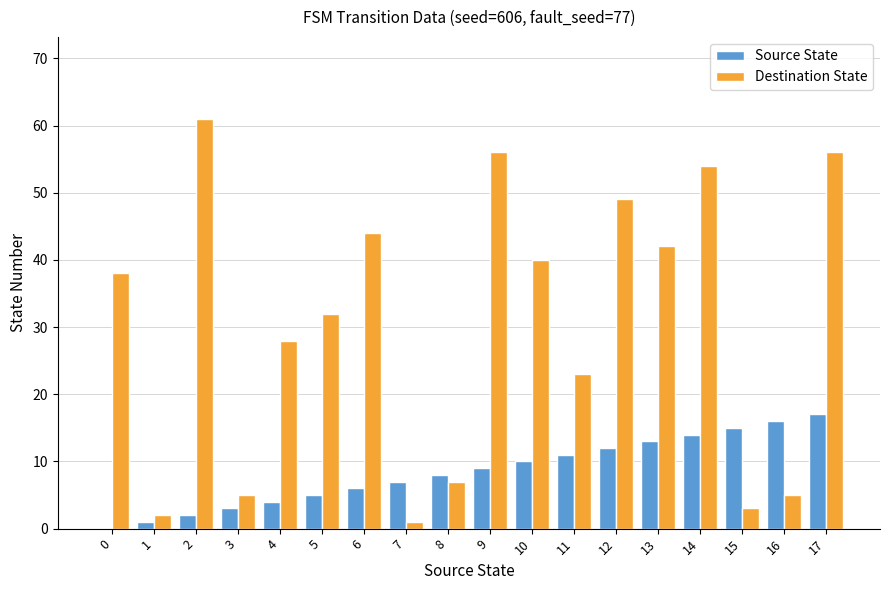

The value of Source State at 8 is 8. True or false?

True